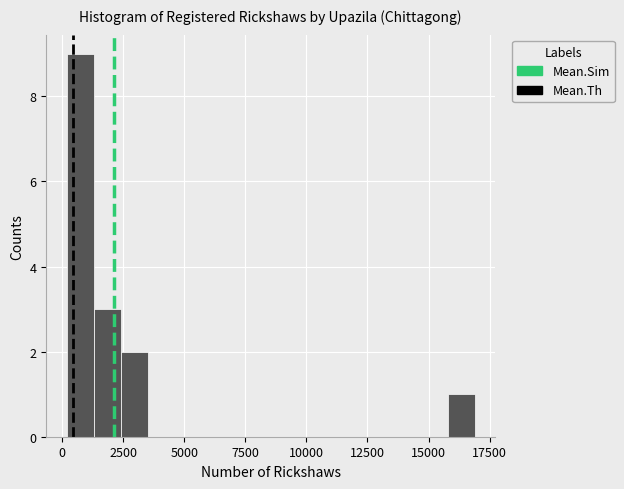

Read against the x-axis, roughly where is the centre of the tallest bar?

500